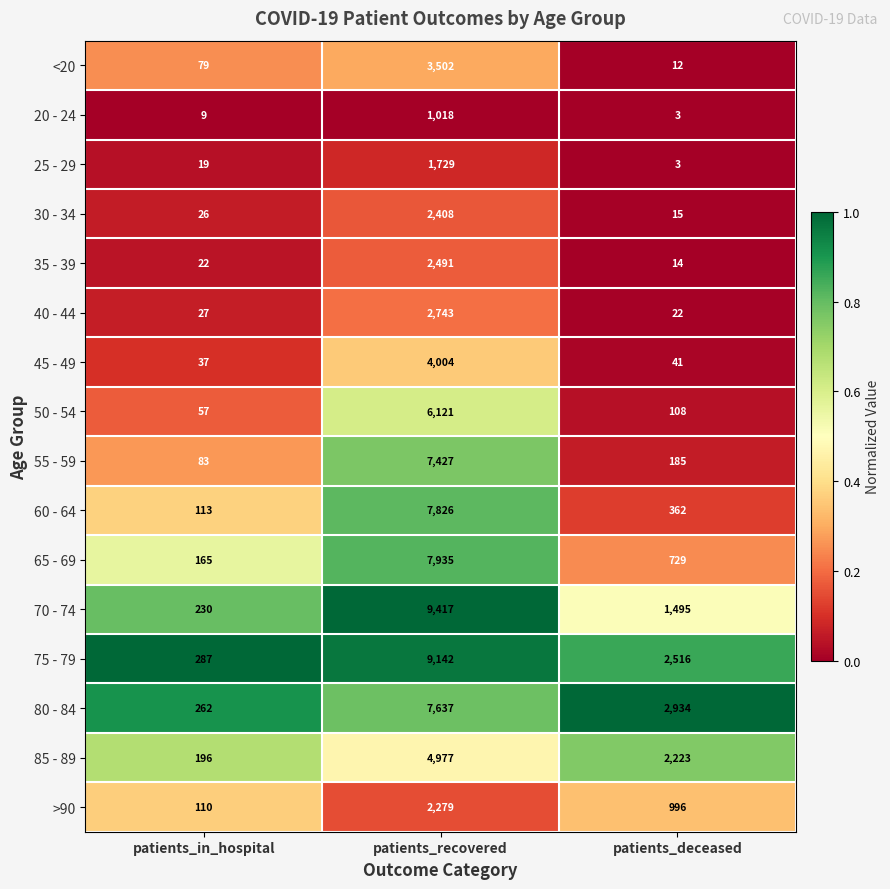

Is it true that 65 - 69 equals 7935 at patients_recovered?

True